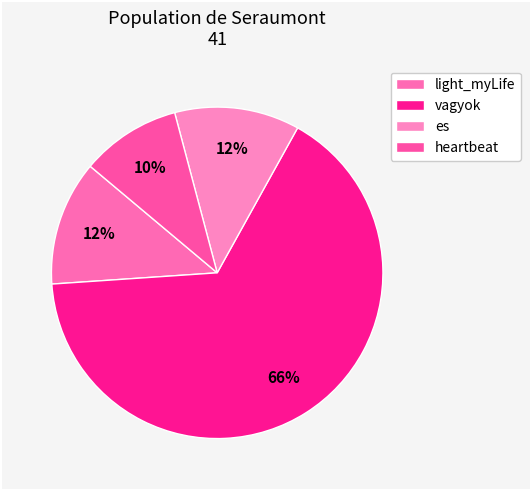

What is the largest slice in the pie chart?

vagyok